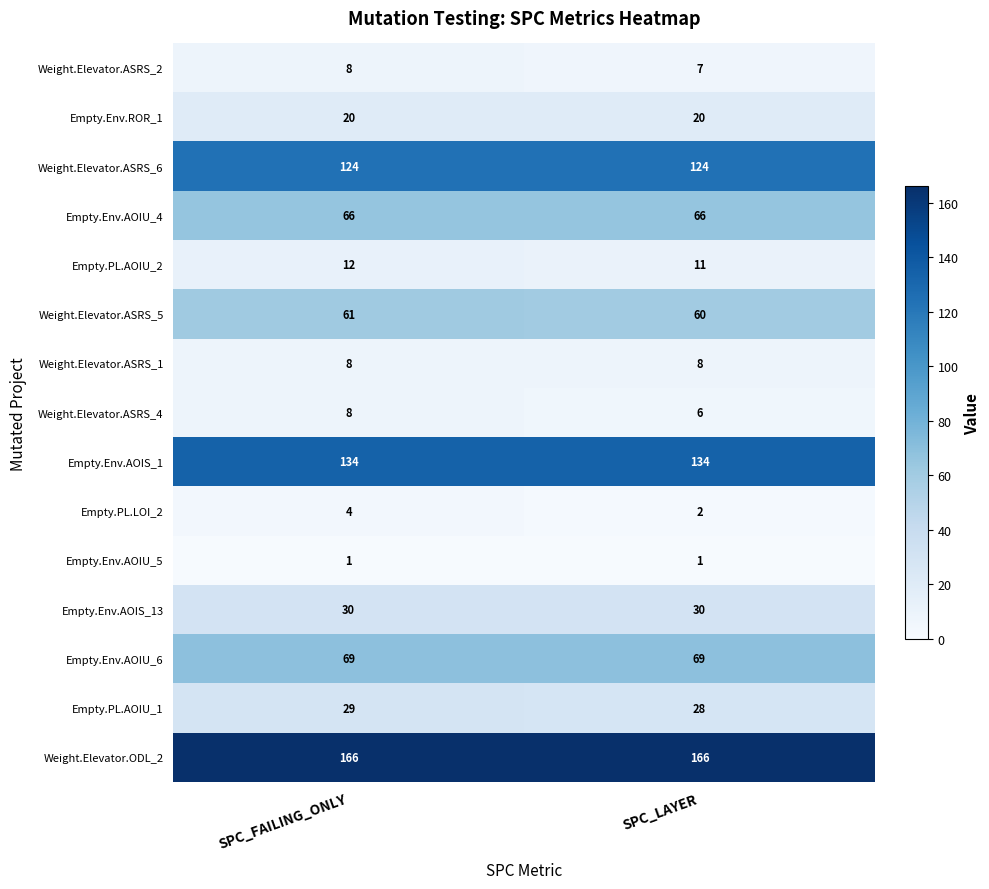

The value of Empty.Env.AOIU_4 at SPC_FAILING_ONLY is 66. True or false?

True